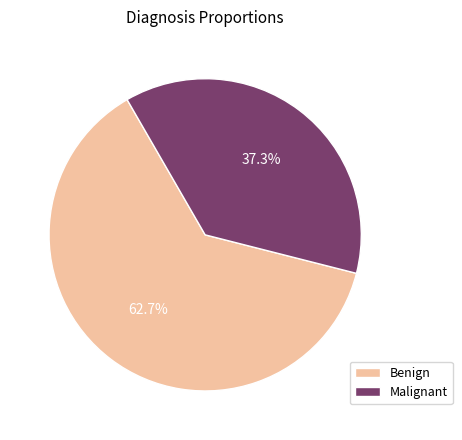

Count the number of slices in the pie.

2